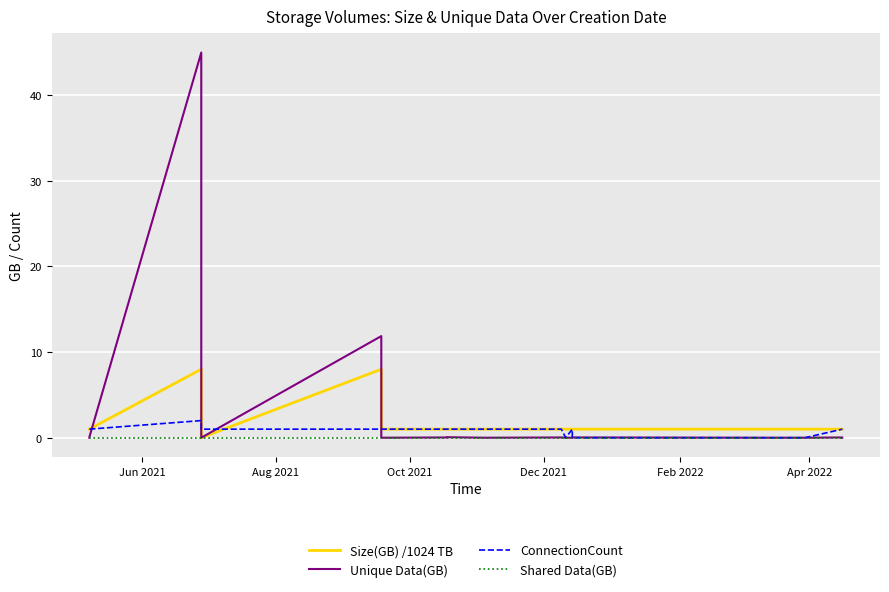

True or false: Size(GB) /1024 TB has more than 1 points higher than both neighbors.

True